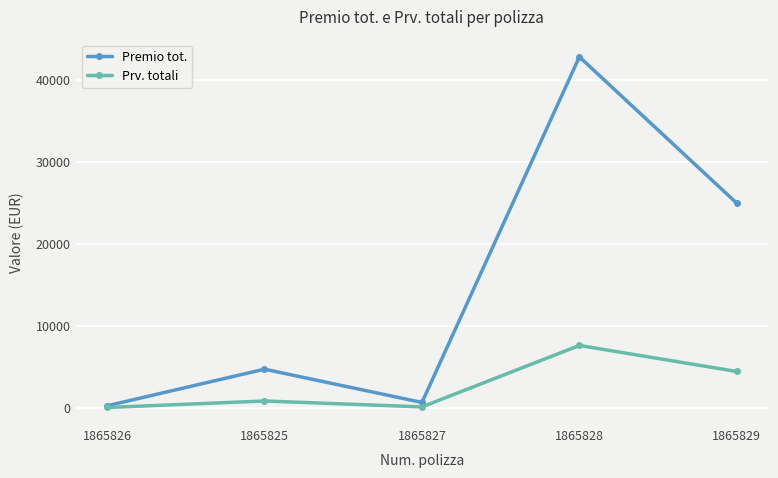

Which series changed the most between 1865826 and 1865825?

Premio tot.